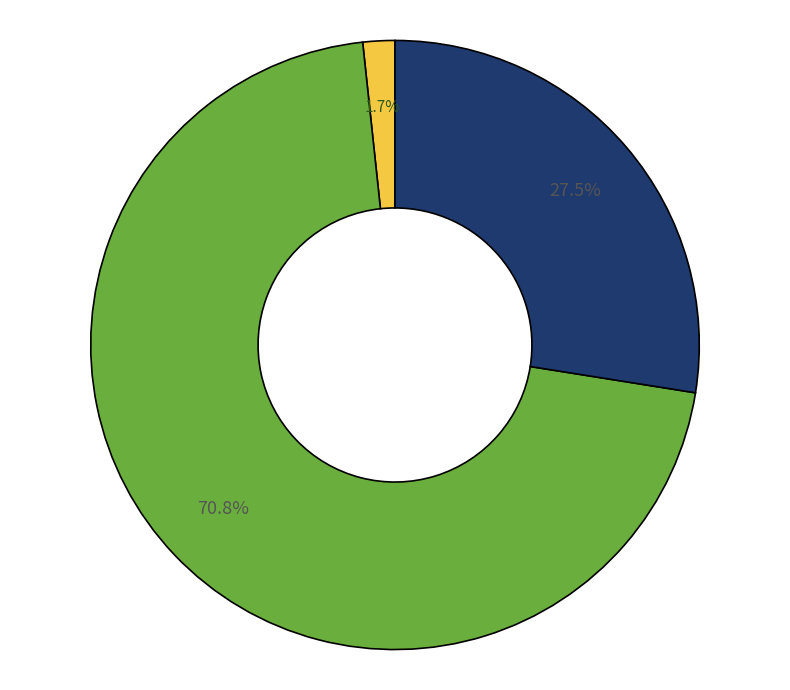

Is there any slice that represents more than half of the pie?

Yes